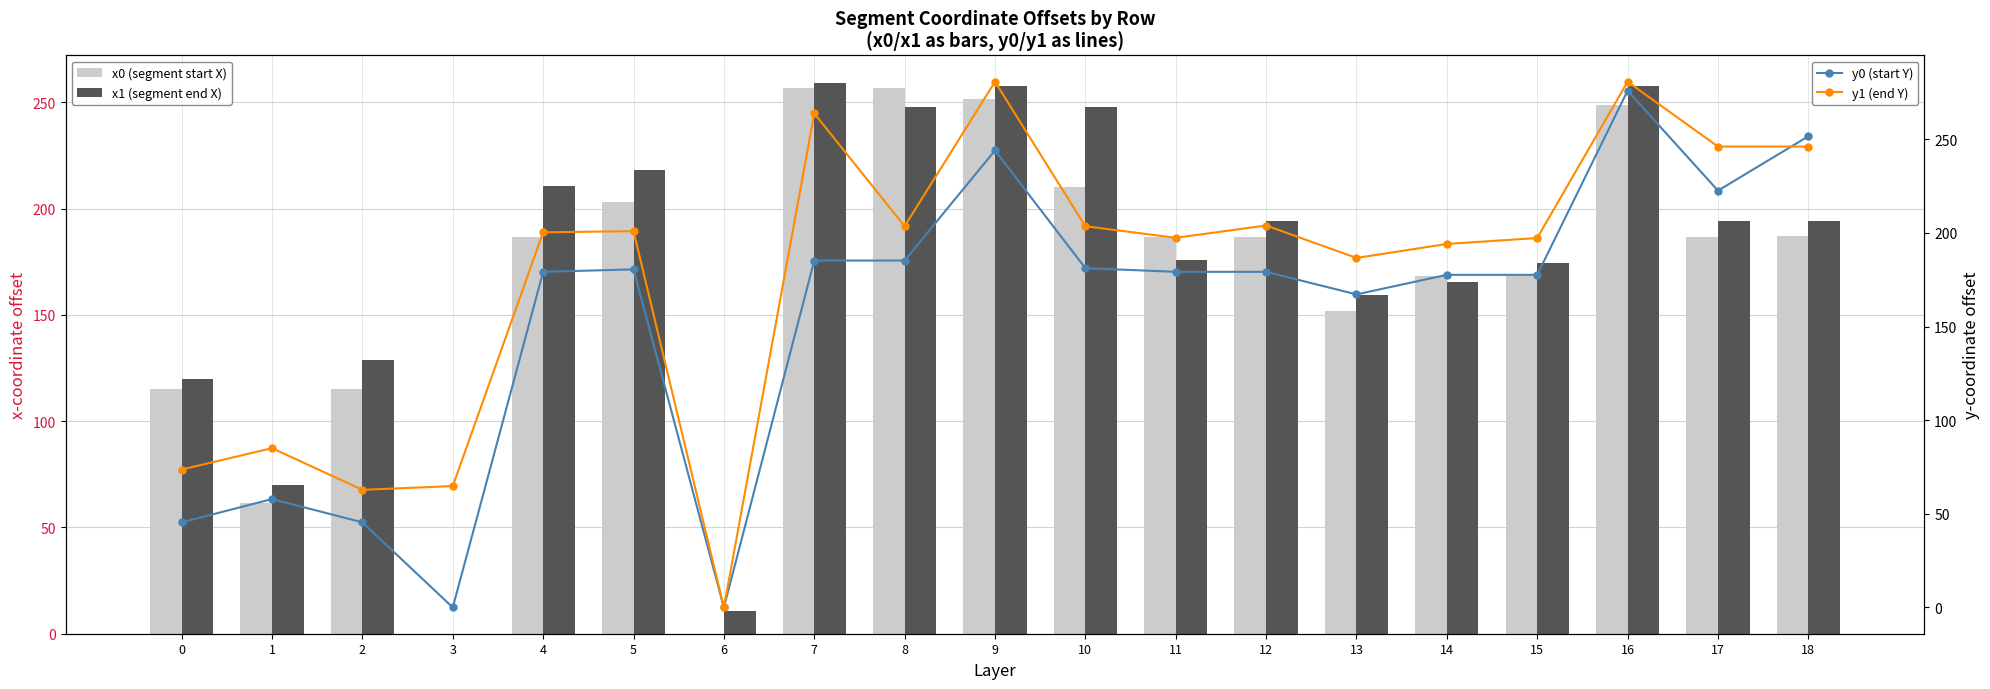

How many values in the x0 (segment start X) series are below 186?

8